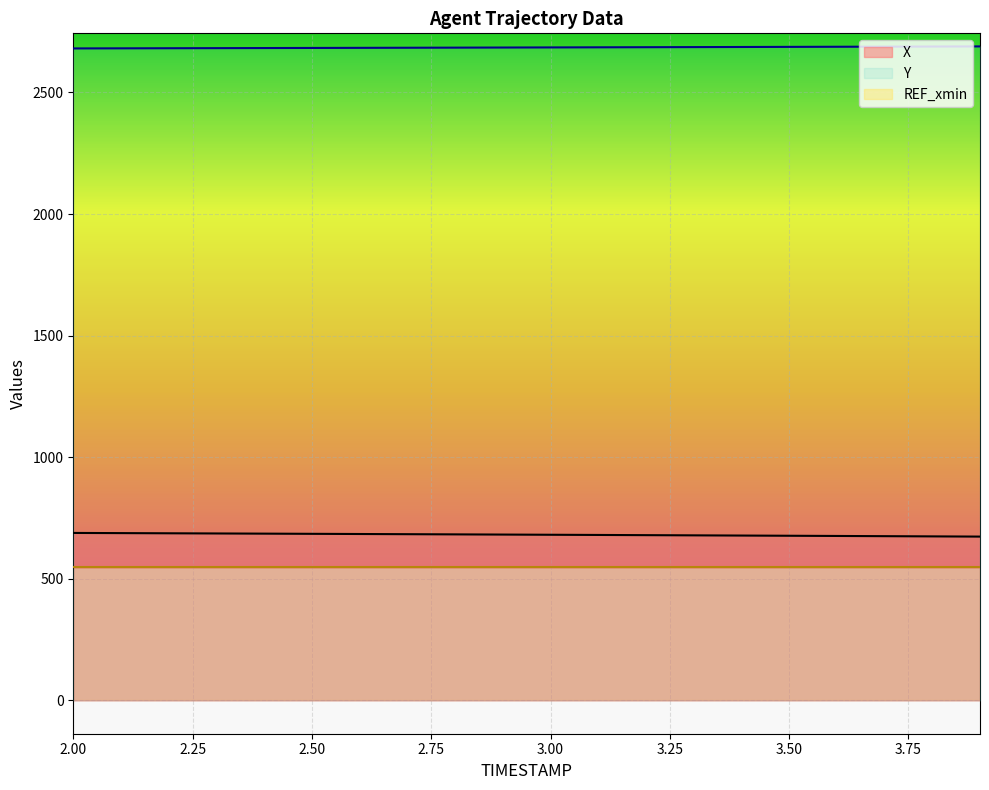

True or false: X has more than 0 points higher than both neighbors.

False